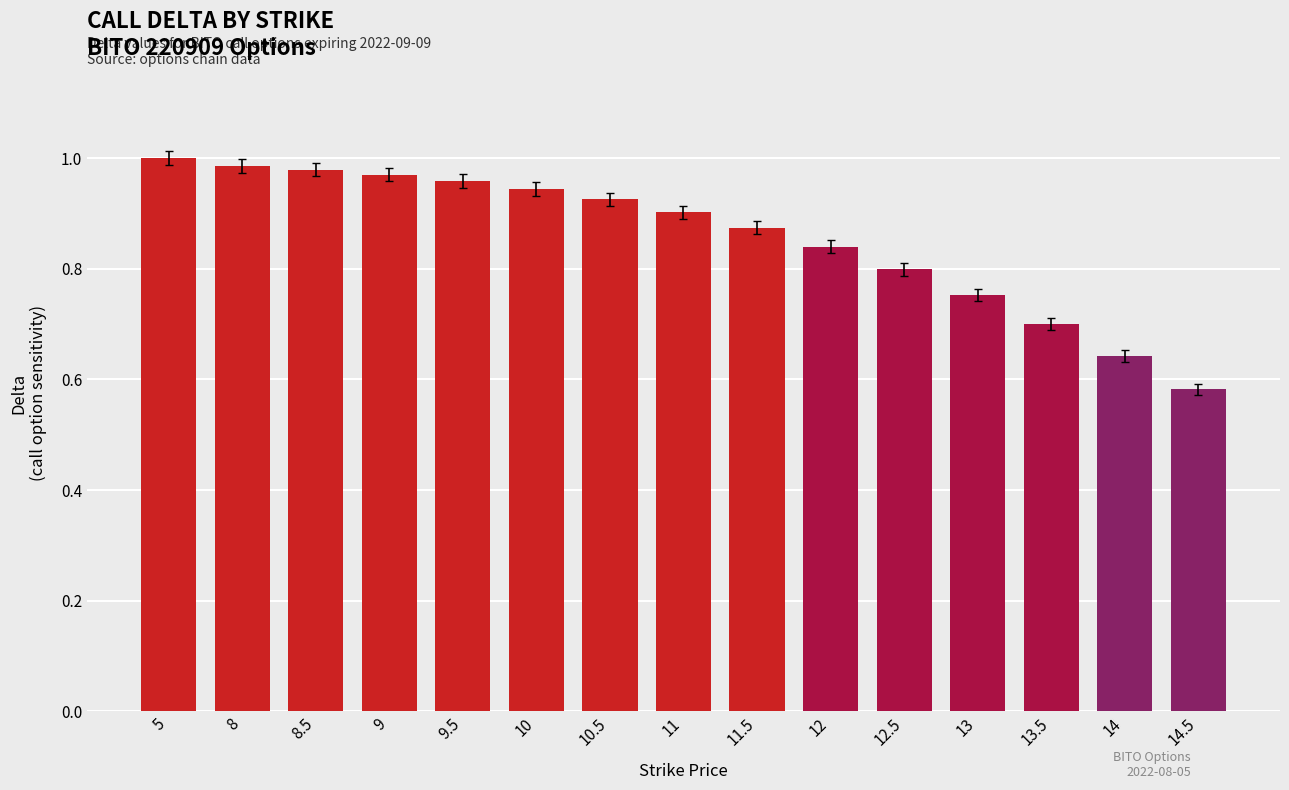

What is the sum of all values?

12.9